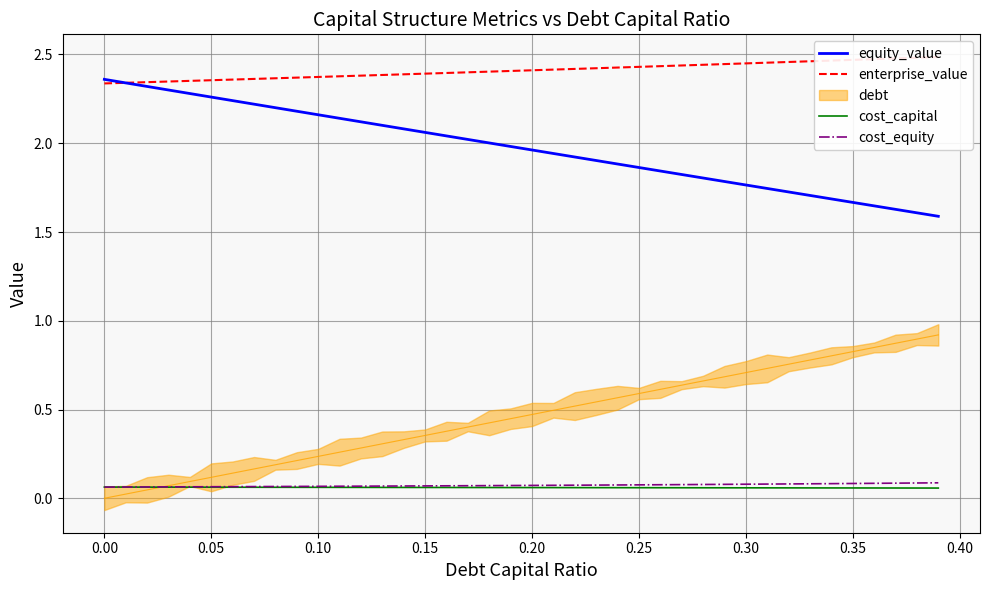

Count the cost_capital values in the range 0 to 1.

40